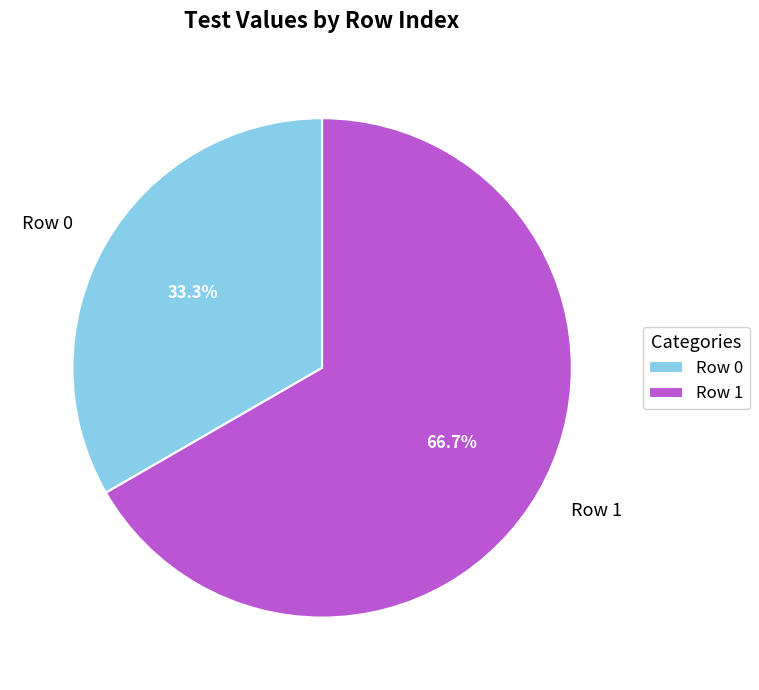

What percentage do Row 0 and Row 1 together represent?

100.0%